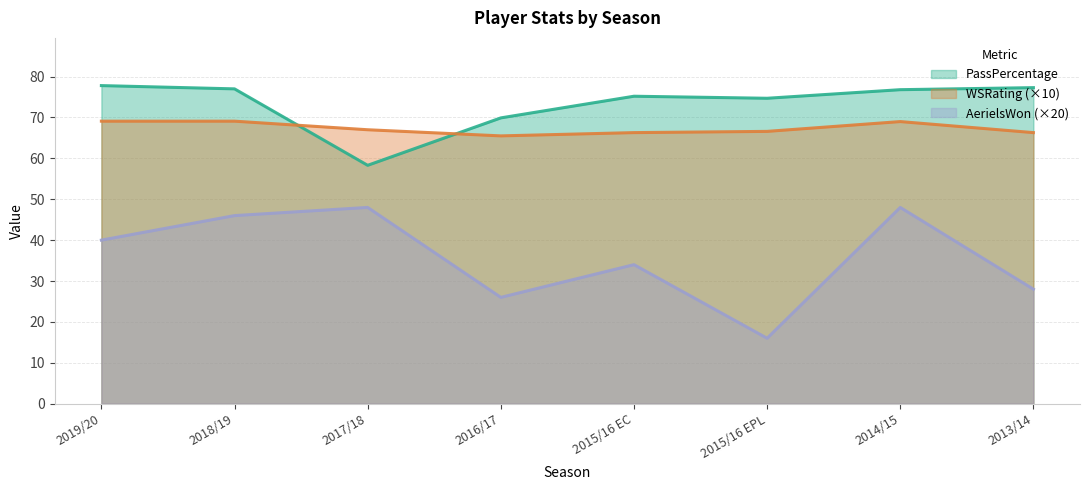

True or false: PassPercentage and WSRating intersect in this chart.

True